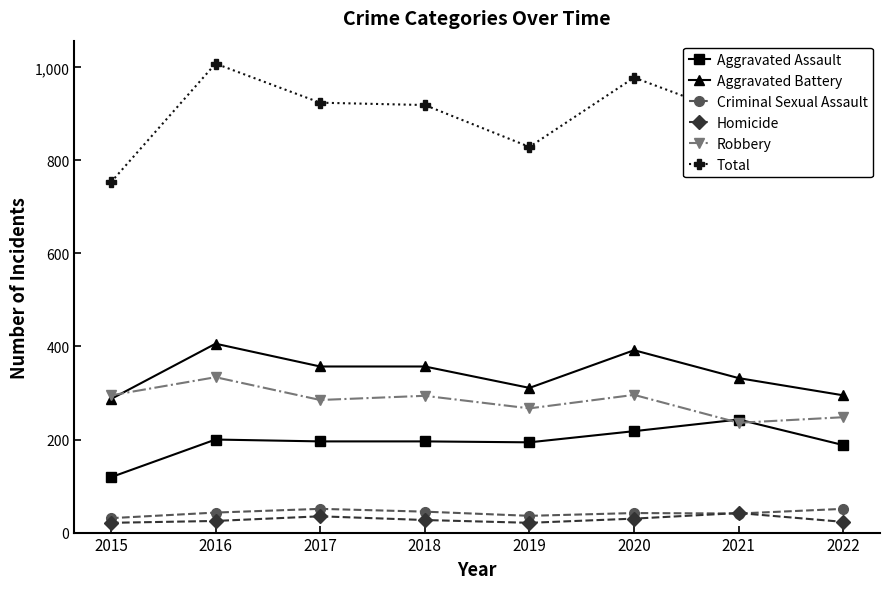

What is the difference between the second highest and second lowest values in the Total series?

173